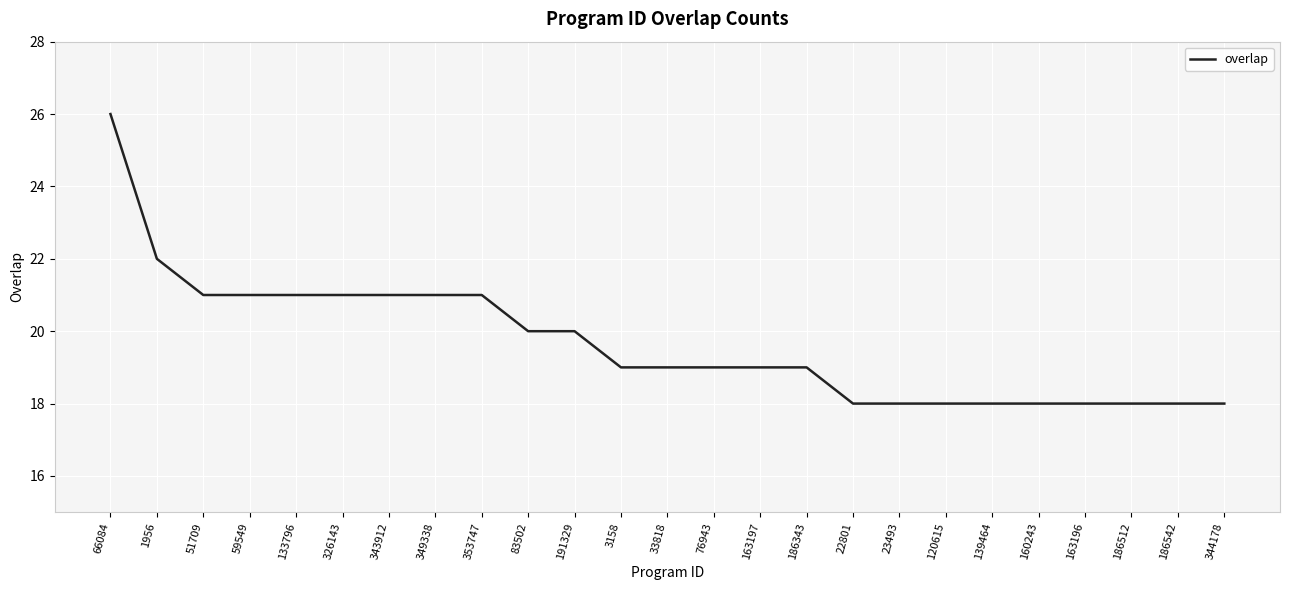

Which category has the highest value across all series?

66084